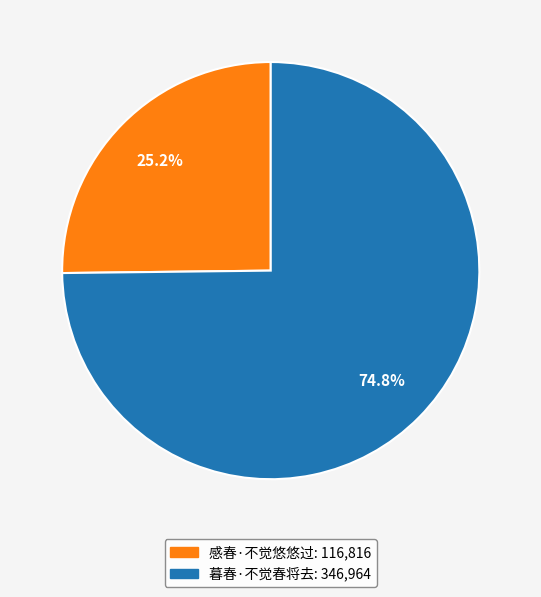

To the nearest percent, what portion does 感春·不觉悠悠过 represent?

25%